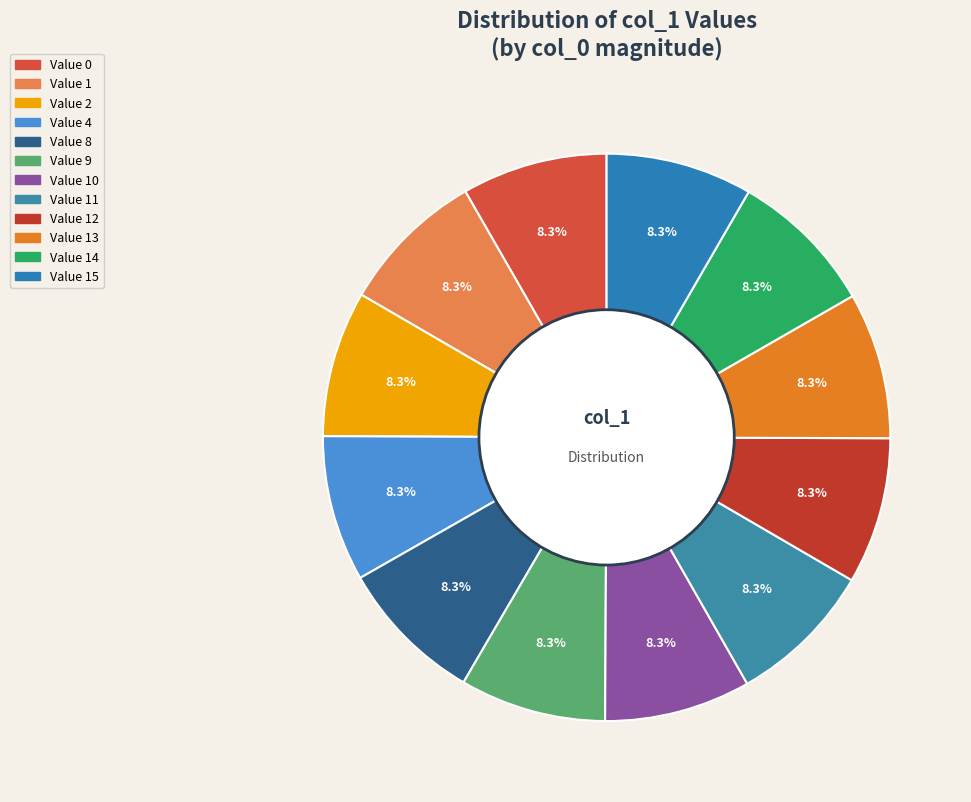

How many slices are in this pie chart?

12